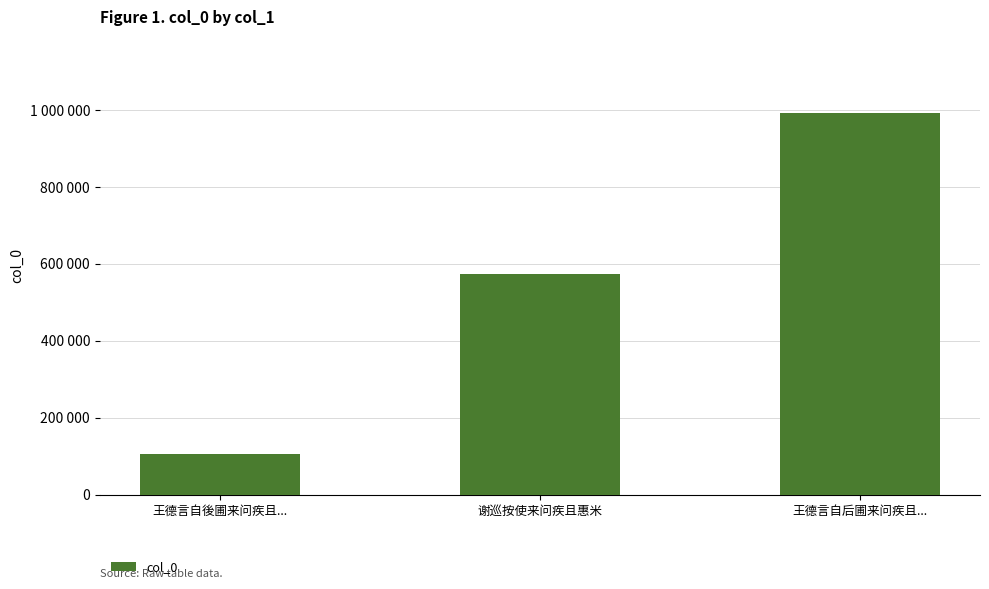

Where does the data first go above 574203?

王德言自后圃来问疾且...